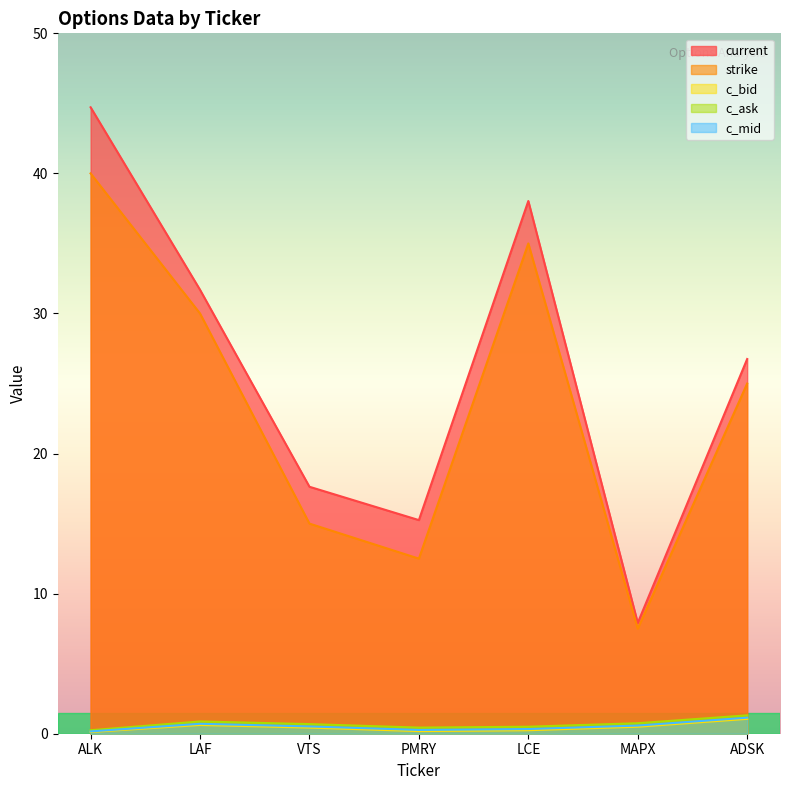

How many categories are shown in the chart?

7